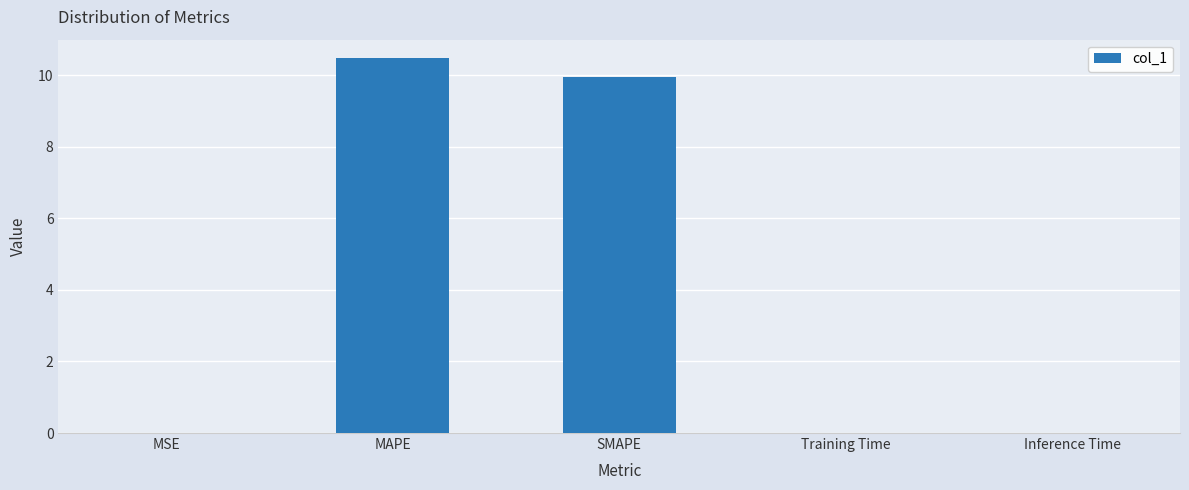

What is the difference between the values at Inference Time and MAPE?

10.5